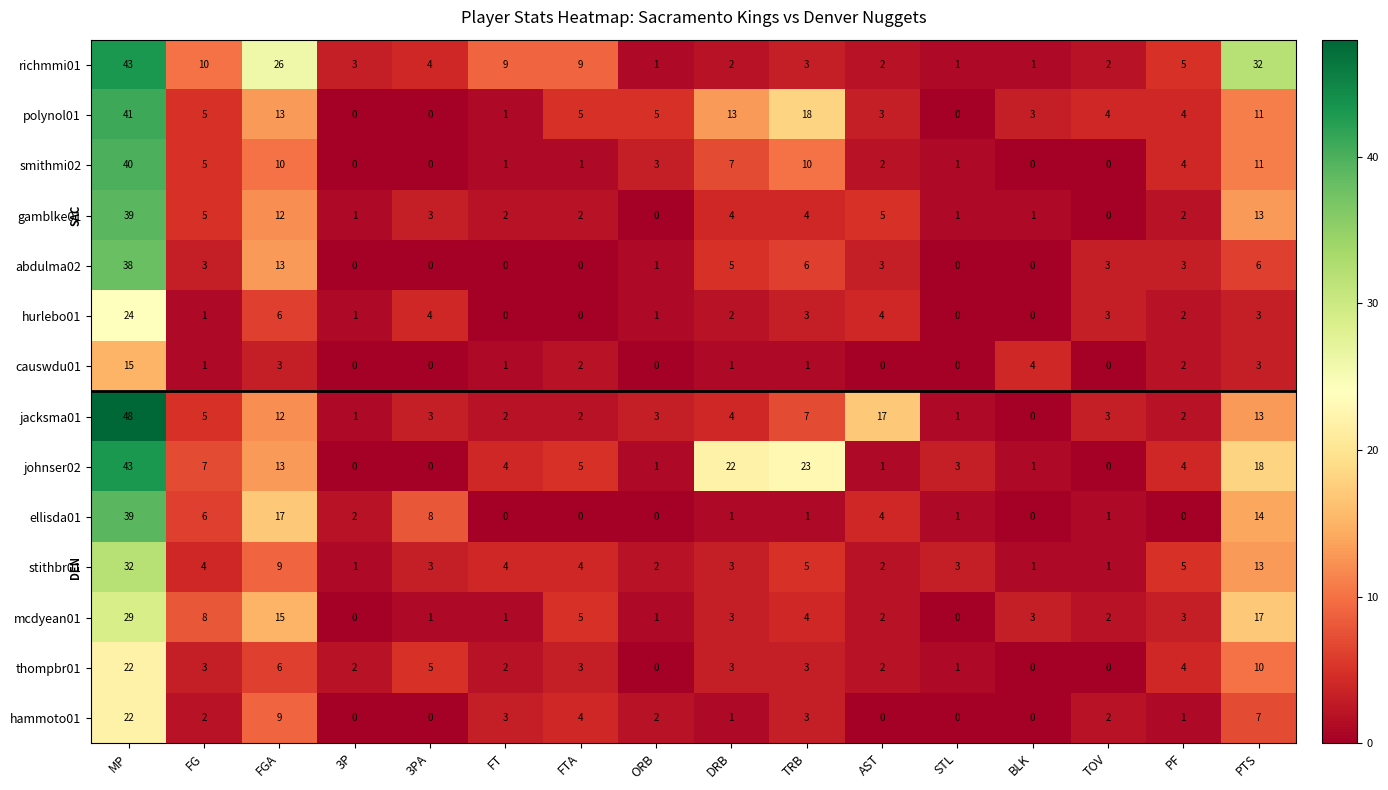

What is the sum of all ellisda01 values?

94